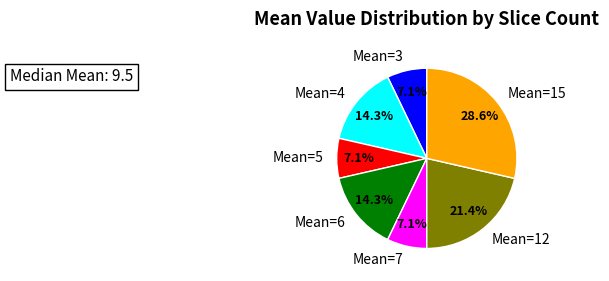

Is Mean=7 the majority of the pie?

No